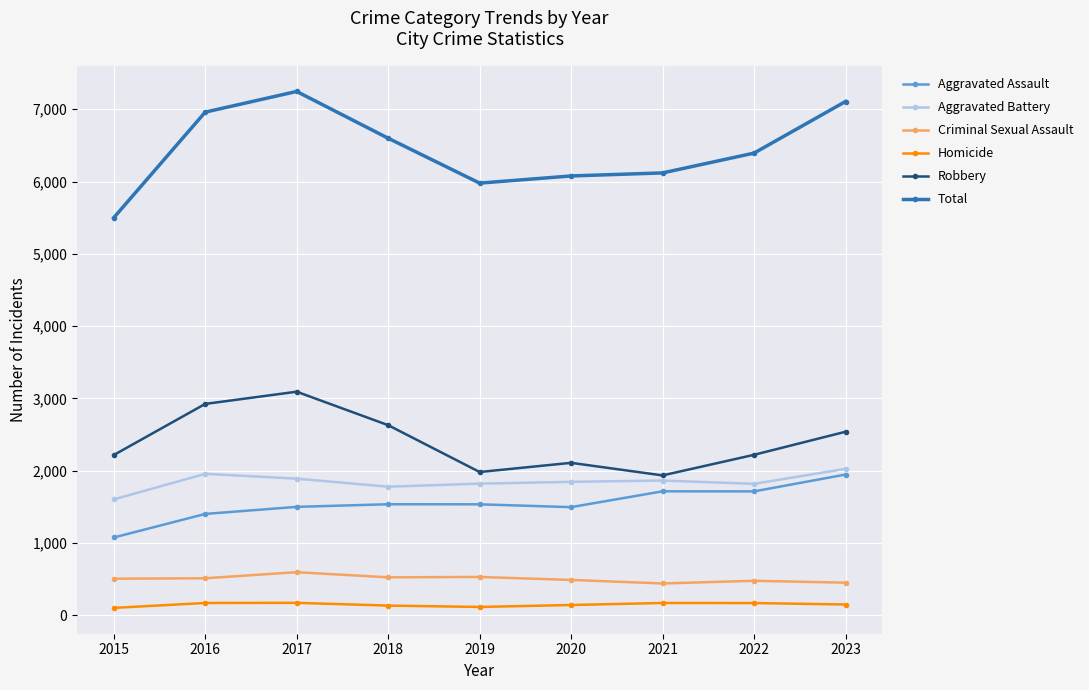

Is this an area chart (filled region under the line)?

No